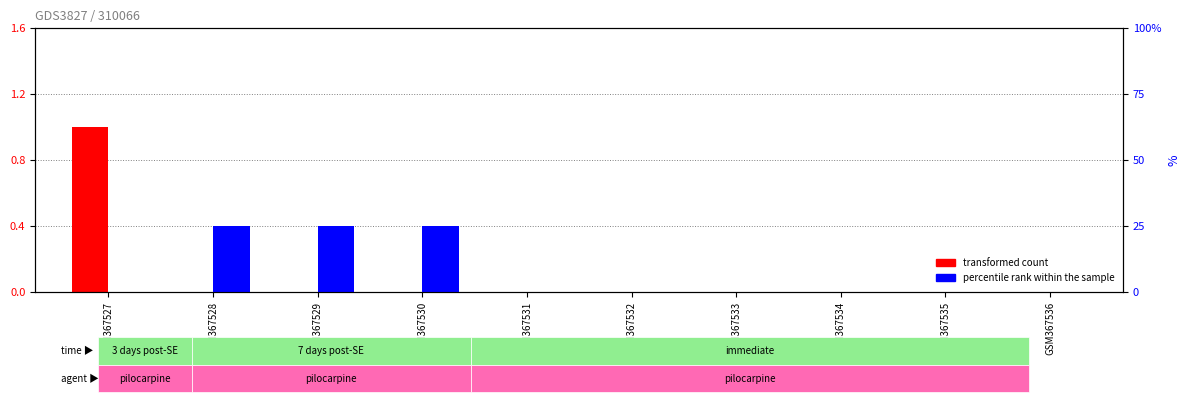

Which series has the largest total across all categories?

percentile rank within the sample